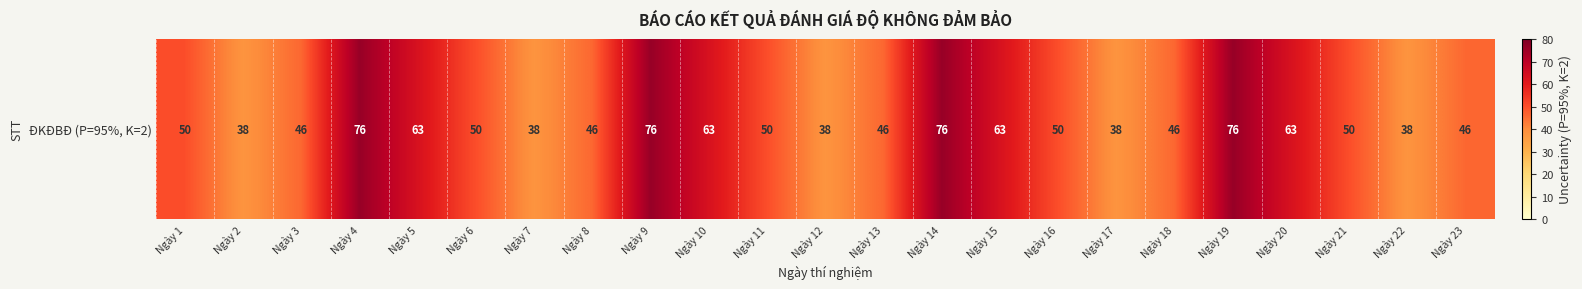

How many series are shown in this chart?

1